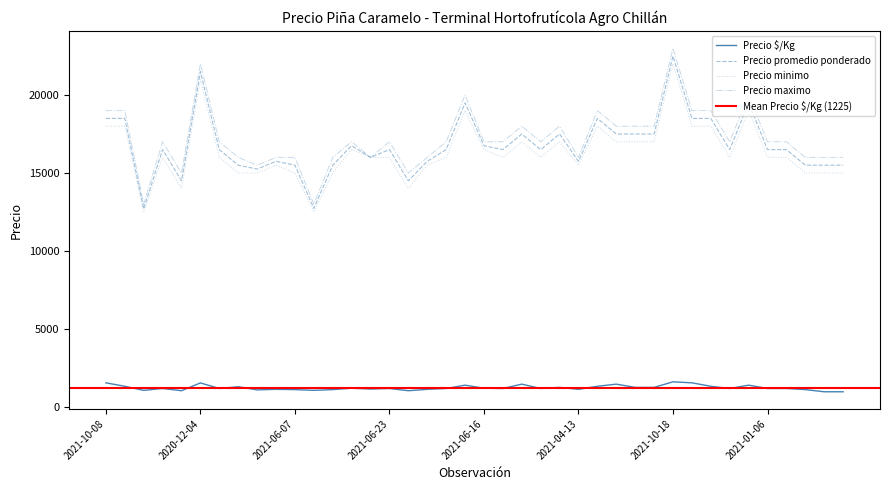

True or false: Precio $/Kg and Precio minimo intersect in this chart.

False